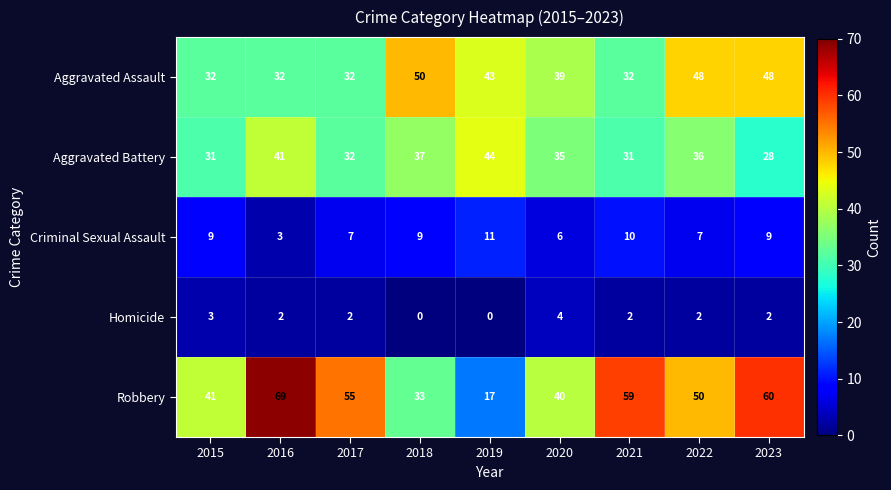

Is it true that Homicide equals 2 at 2023?

True